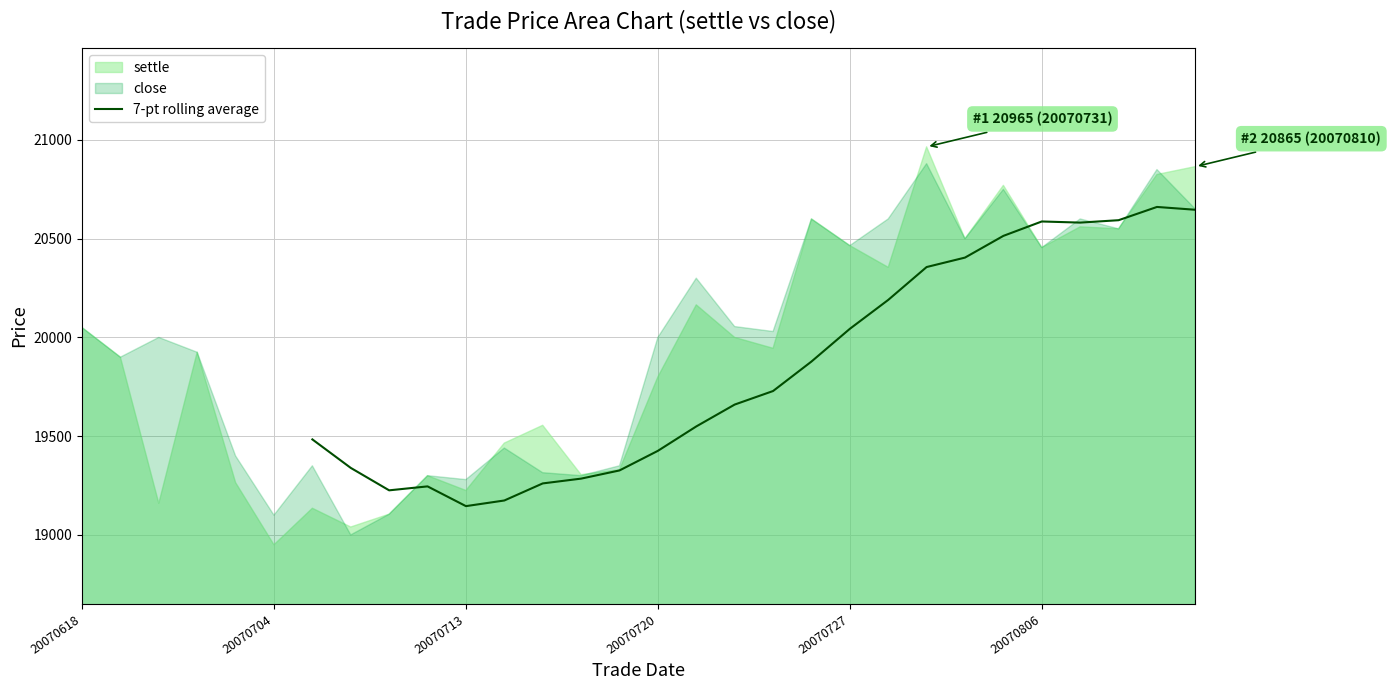

What is the value of the 19th point from the left?

20514.3